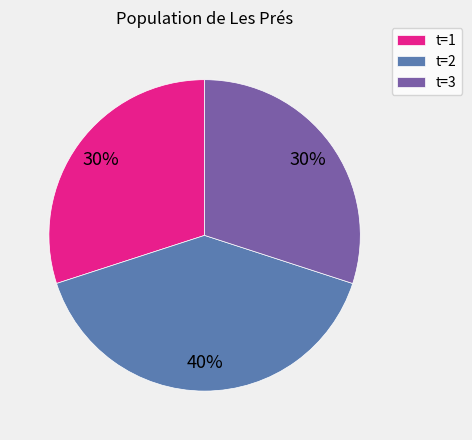

Is there any slice that represents more than half of the pie?

No